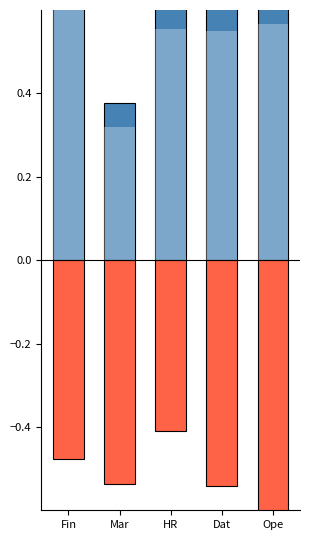

True or false: Negative (Feb/Mar/Aug) has a value of -0.2 at Fin.

False